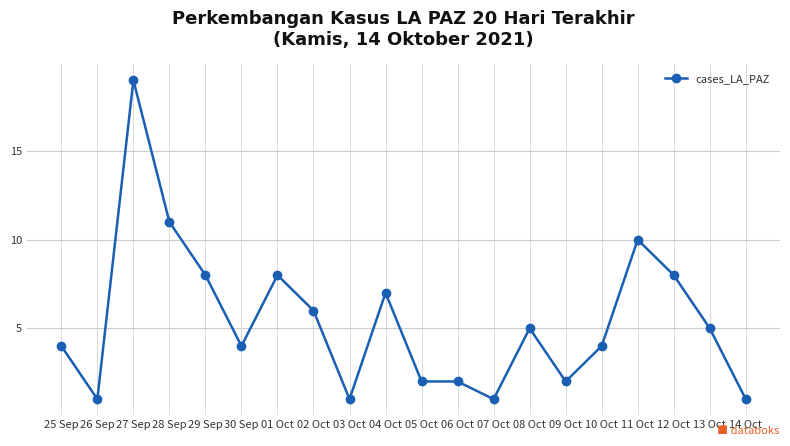

What is the change in value from 25 Sep to 09 Oct?

-2